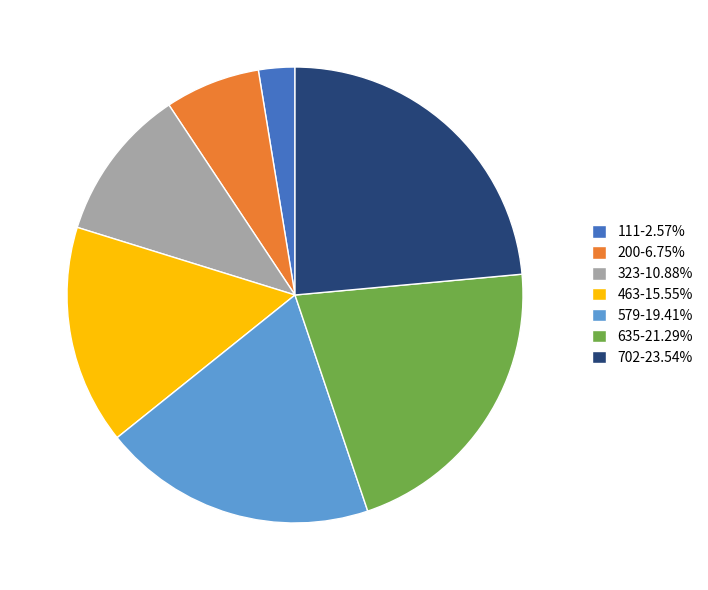

Which slice is the smallest?

111